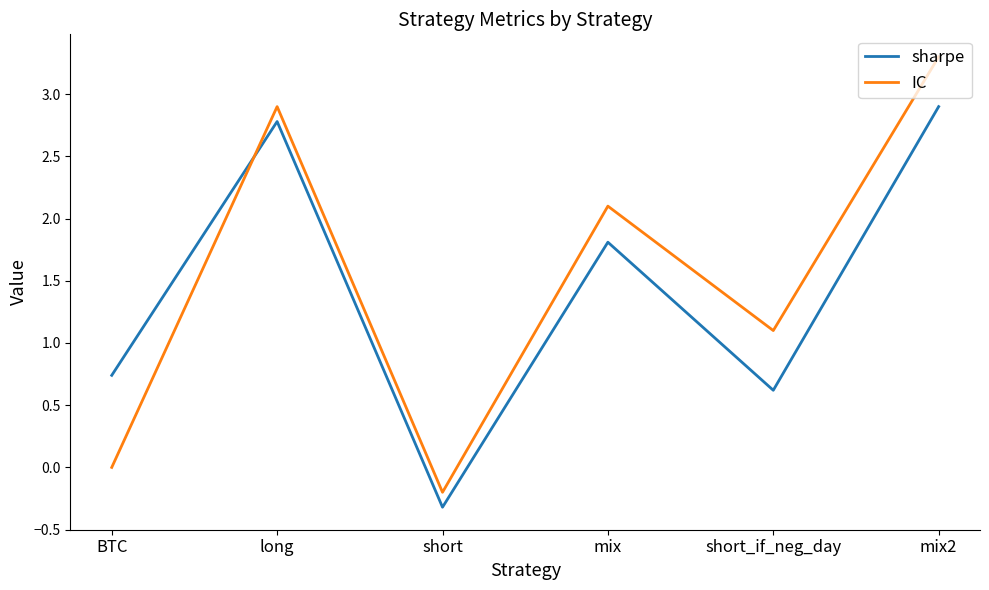

At how many categories does at least one series exceed 2?

3